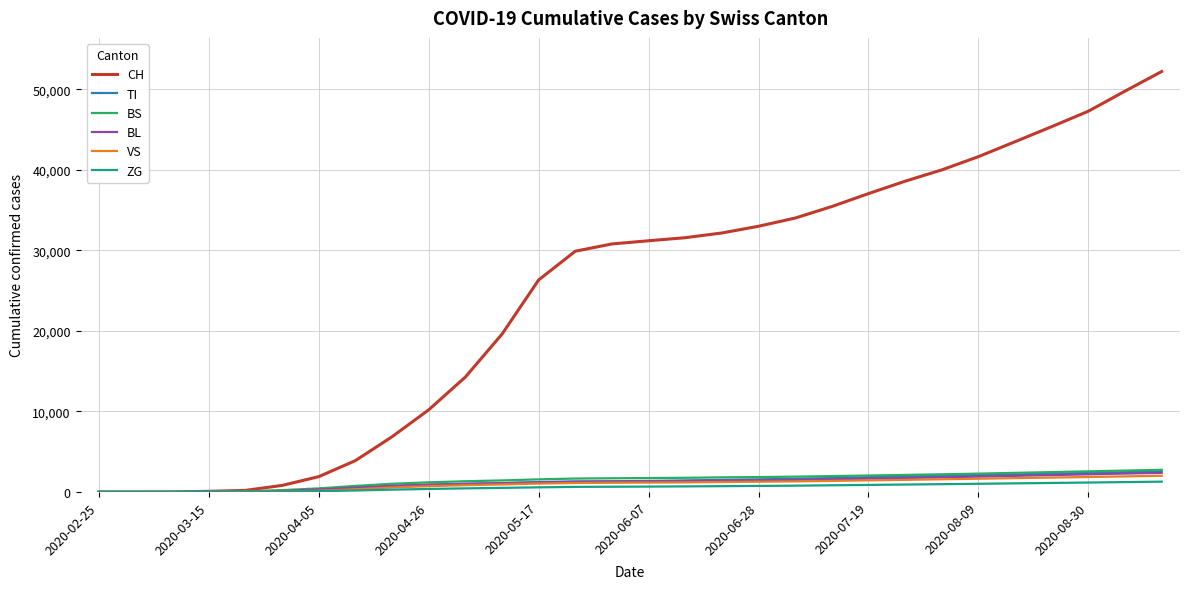

Which series has the largest total across all categories?

CH